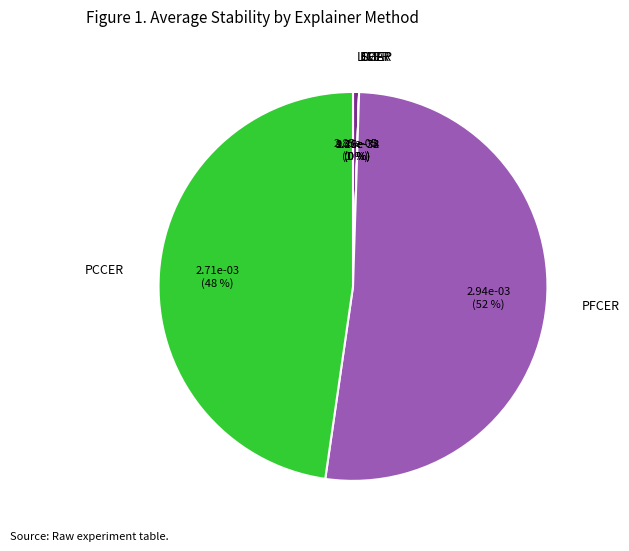

To the nearest percent, what is the difference between the largest and smallest slice percentages?

51%